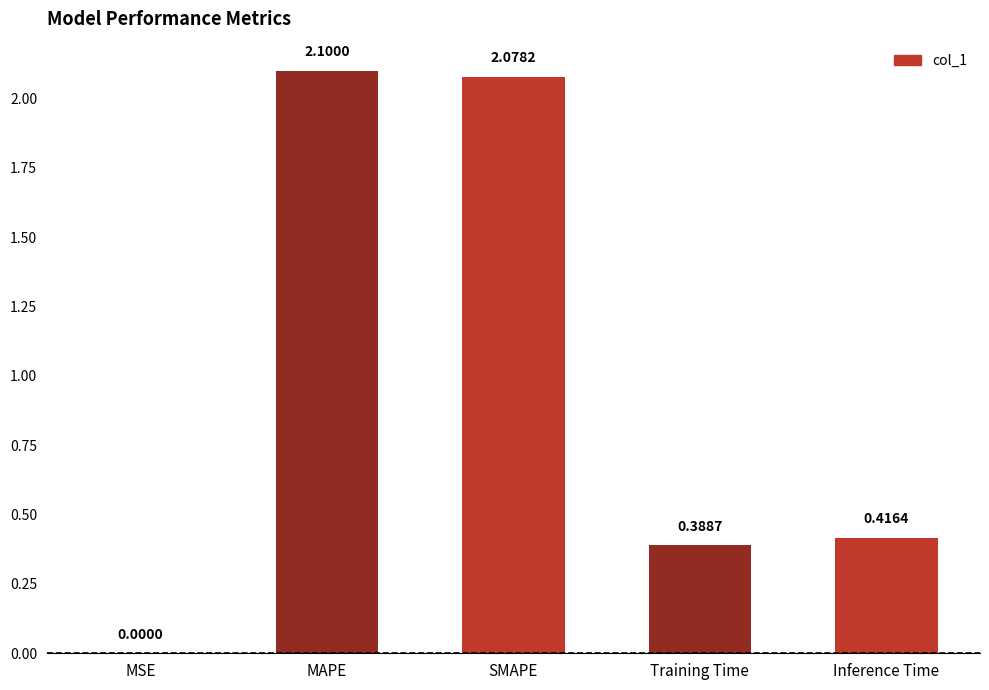

True or false: the data shows 2.1 at MAPE.

True